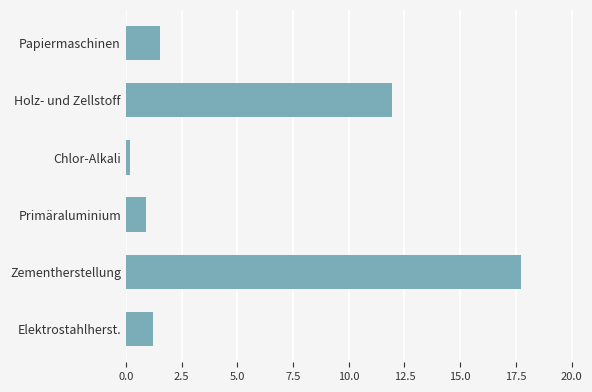

List the labels in order of value, smallest first.

Chlor-Alkali, Primäraluminium, Elektrostahlherst., Papiermaschinen, Holz- und Zellstoff, Zementherstellung